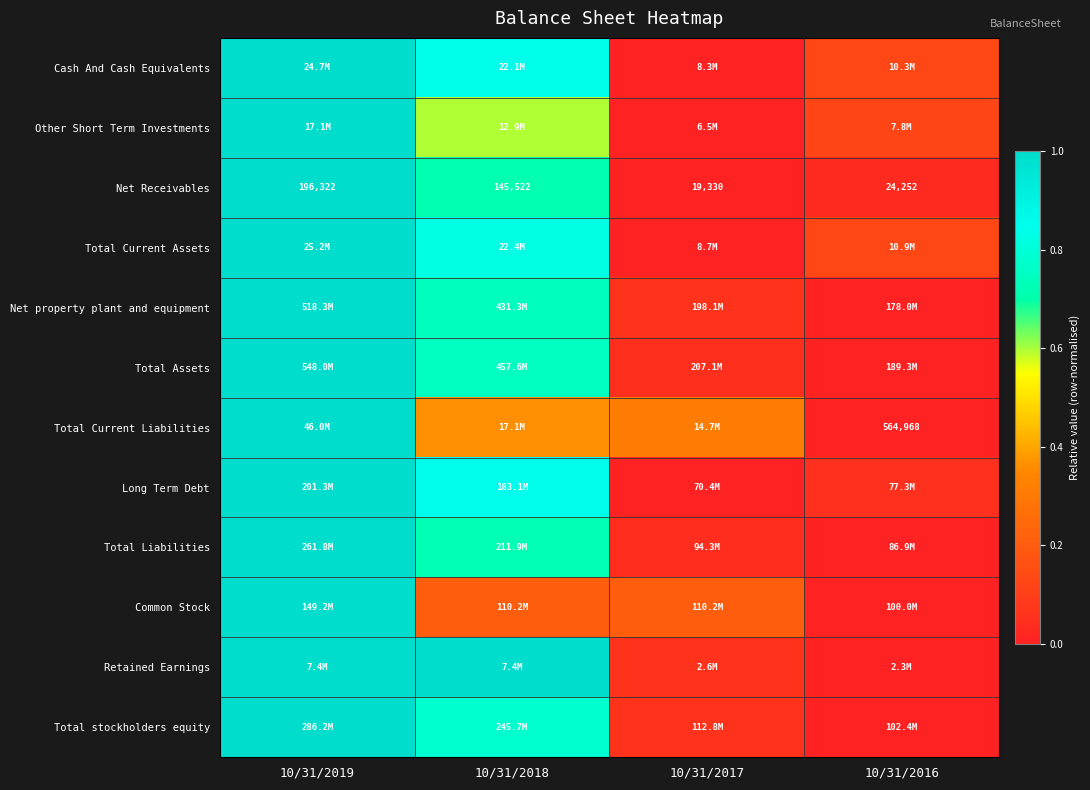

Is it true that Total Liabilities equals -0.5 at 10/31/2016?

False